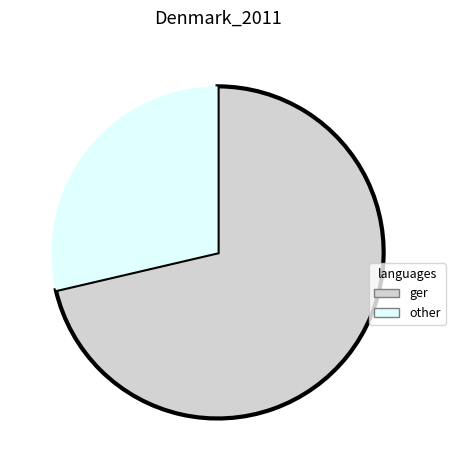

The other slice represents 17% of the pie. True or false?

False